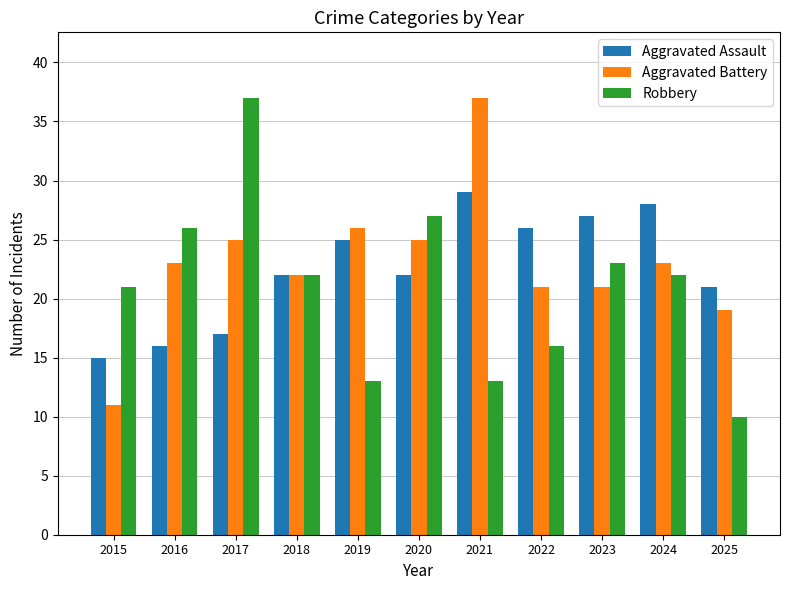

At which category does the chart reach its minimum across all series?

2025